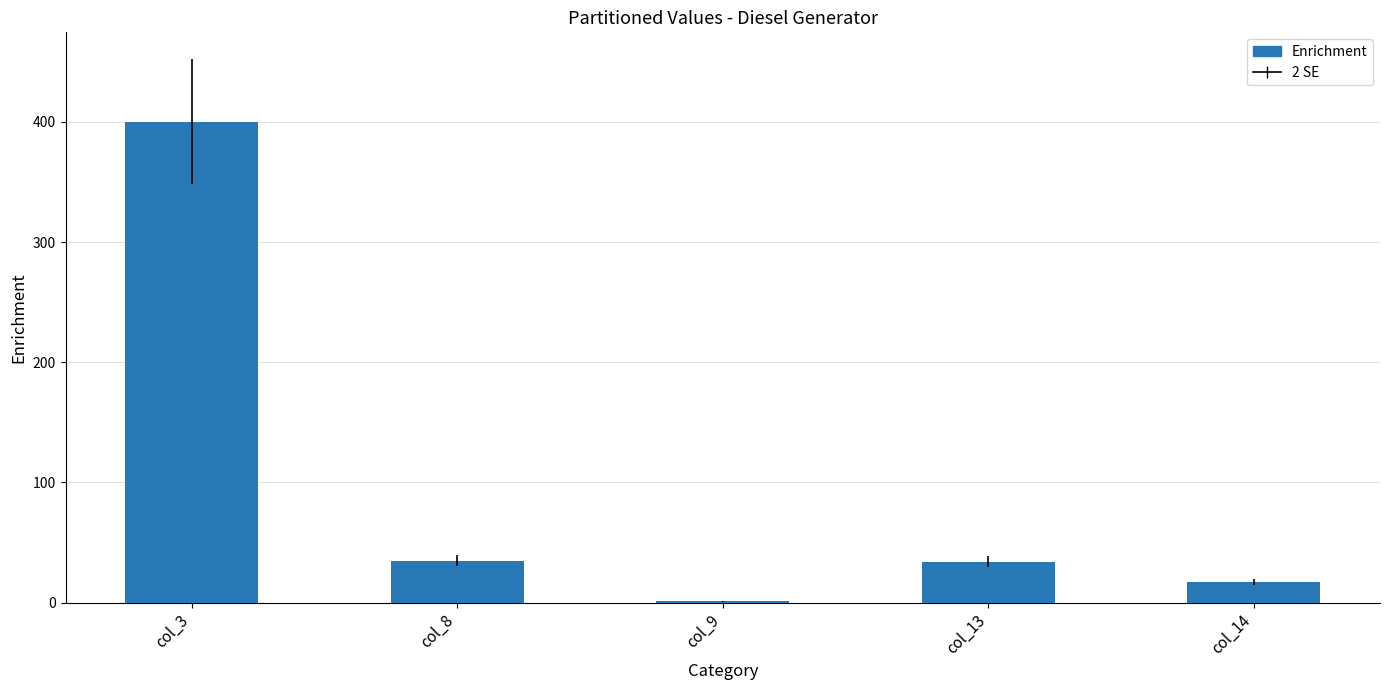

True or false: the data shows 13.5 at col_13.

False